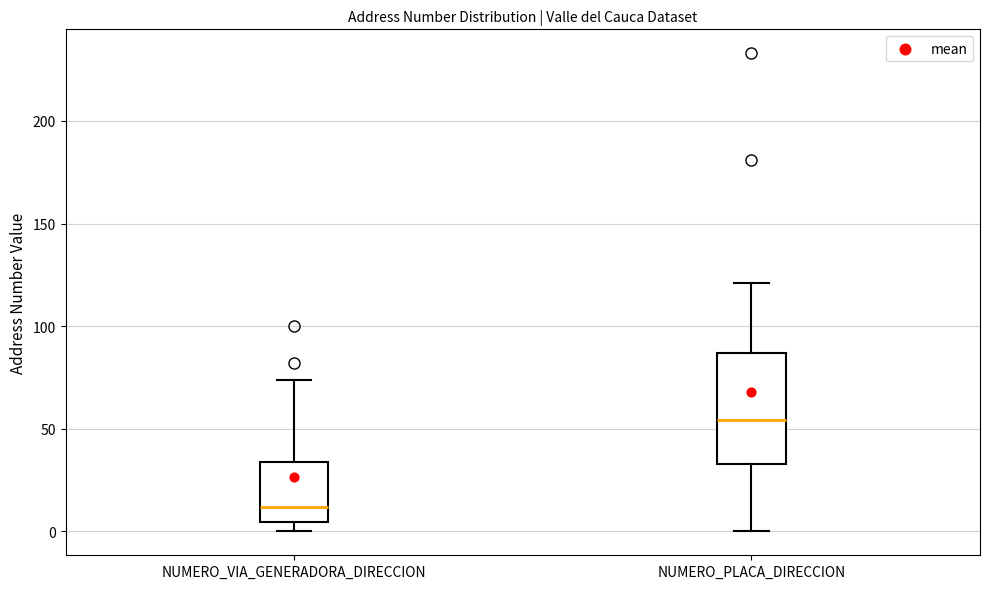

Reading left to right, read every box against the y-axis: the position of its median line, the range the box covers, and the ends of its whiskers. The values are not printed on the chart, so give them approximately, as read against the axis.

NUMERO_VIA_GENERADORA_DIRECCION: median 10, box 5 to 35, whiskers 0 to 75
NUMERO_PLACA_DIRECCION: median 55, box 35 to 85, whiskers 0 to 120